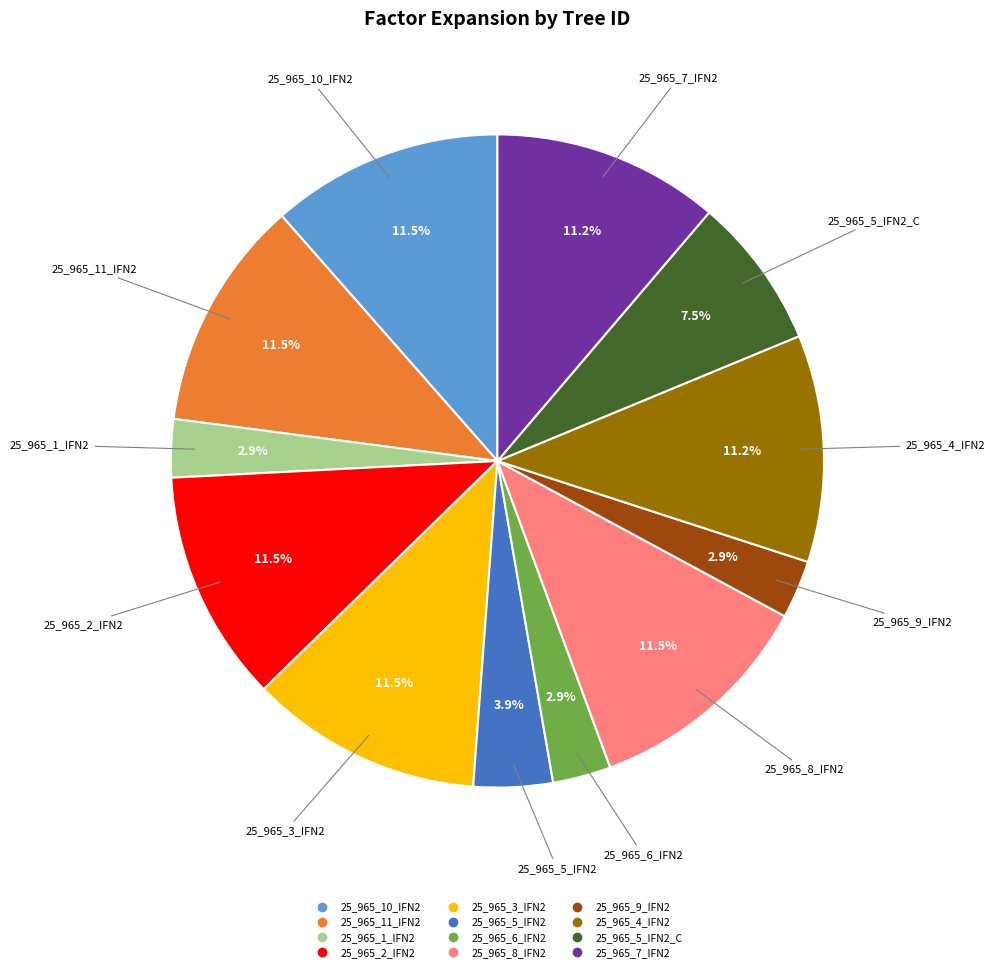

Is there a majority slice in this chart?

No